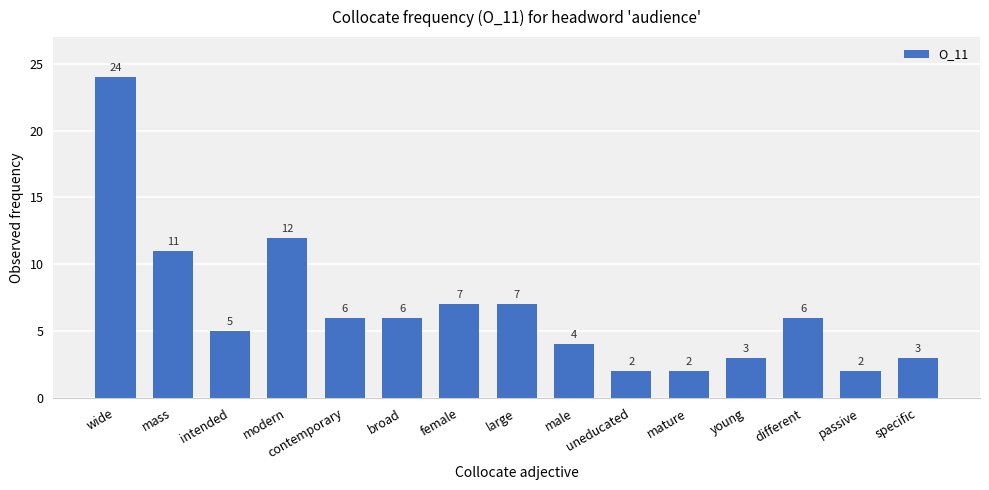

What is the greatest value displayed?

24